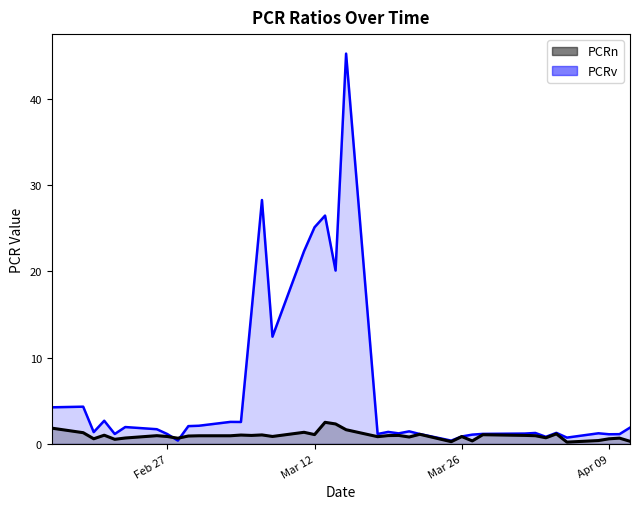

At which category is the sum across all series the highest?

2024-03-15